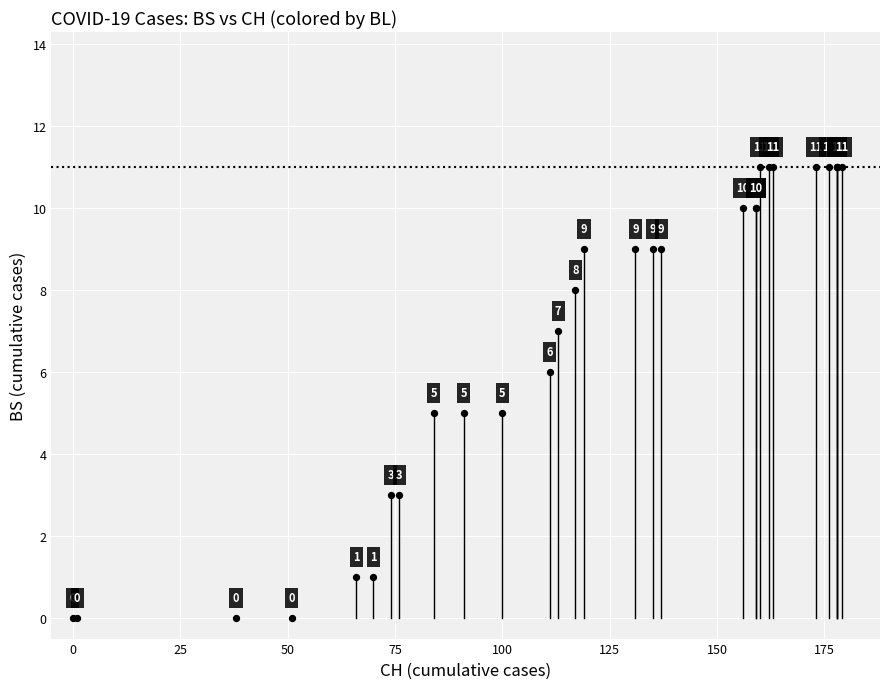

What Y value in the scatter plot is closest to 5?

5